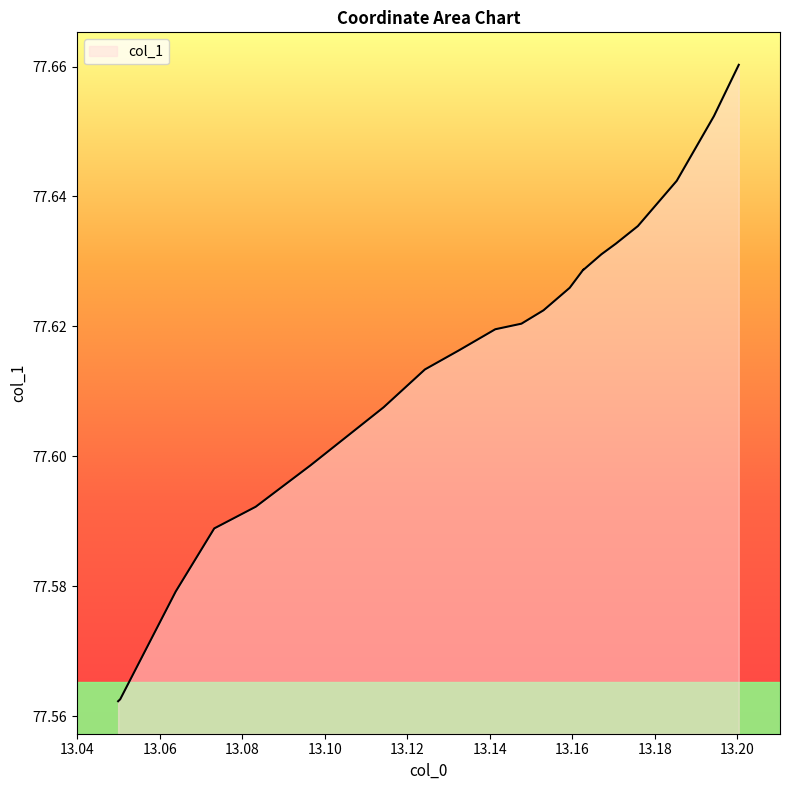

Reading right to left, transcribe all the data shown in this chart.

13.20039=77.7	13.19437=77.7	13.18535=77.6	13.17592=77.6	13.1705758=77.6	13.1705758=77.6	13.16708=77.6	13.16708=77.6	13.16269=77.6	13.16269=77.6	13.15939=77.6	13.15304=77.6	13.14769=77.6	13.14134=77.6	13.132493=77.6	13.12429=77.6	13.12429=77.6	13.11426=77.6	13.11426=77.6	13.09654=77.6	13.09654=77.6	13.08324=77.6	13.07319=77.6	13.06385=77.6	13.05038=77.6	13.04988=77.6